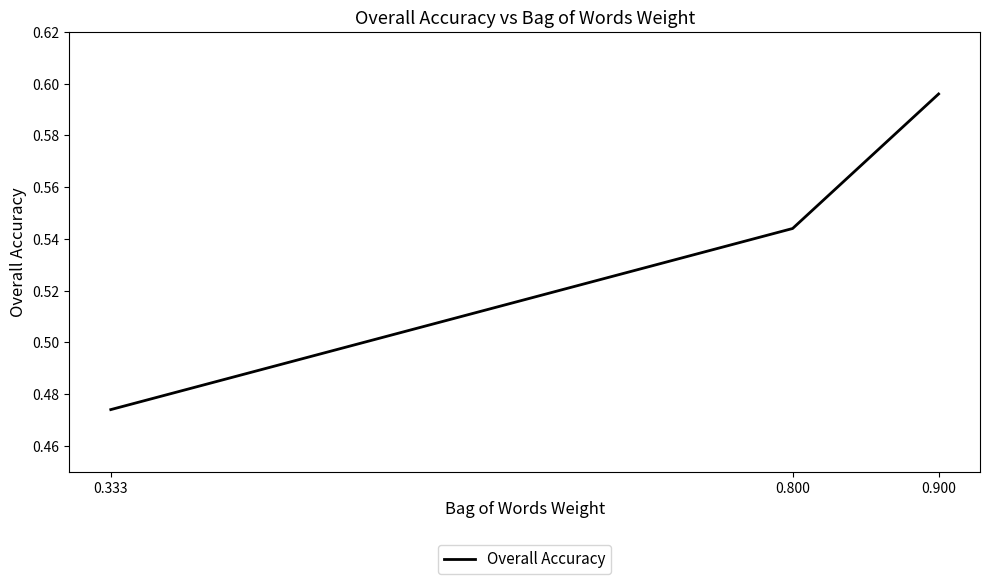

At which category does the chart reach its minimum across all series?

0.333